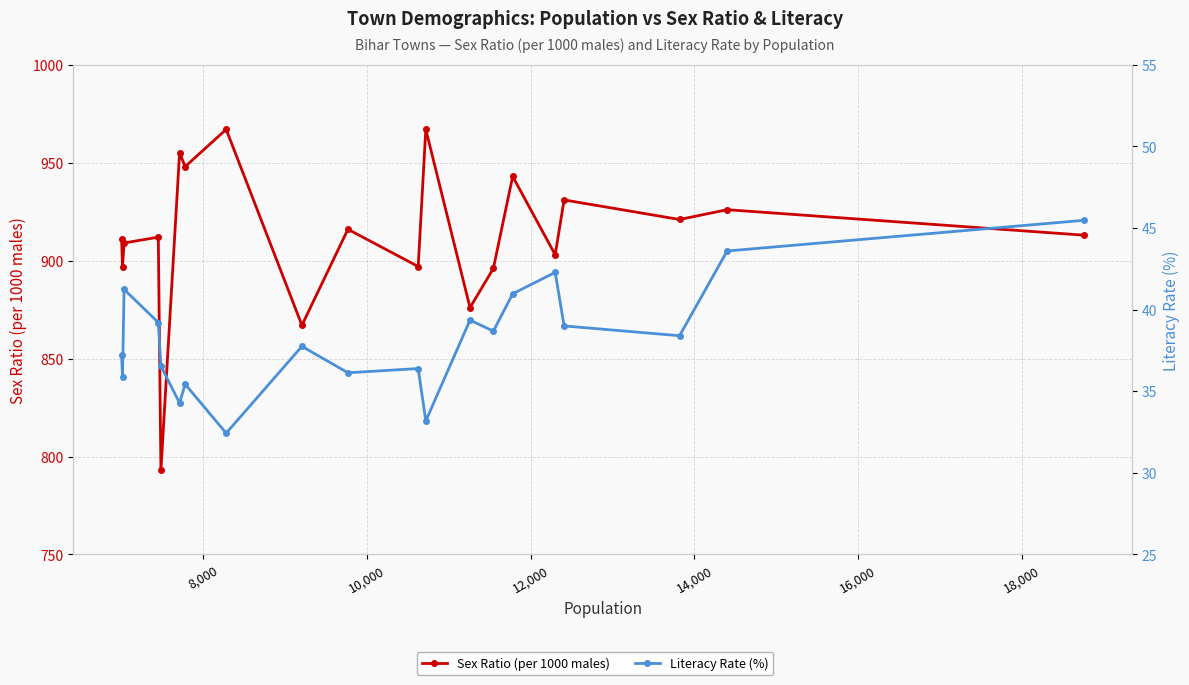

What is the difference between the second highest and second lowest values in the Literacy Rate (%) series?

10.4